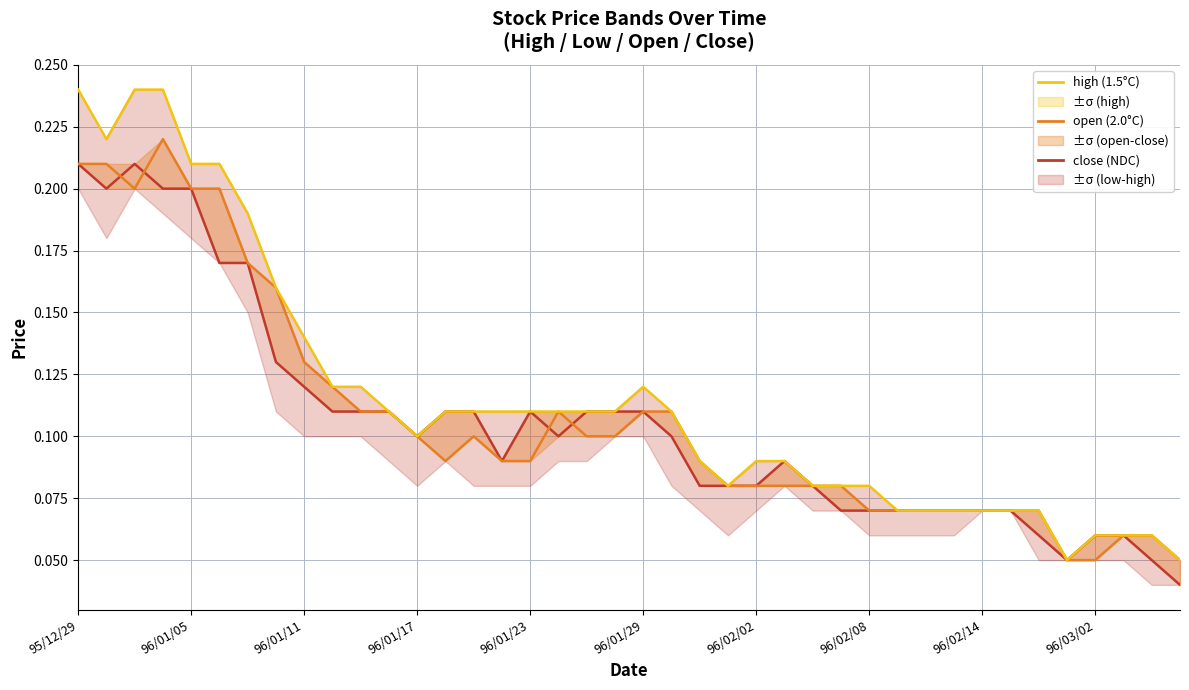

True or false: high (1.5°C) and close (NDC) intersect in this chart.

False